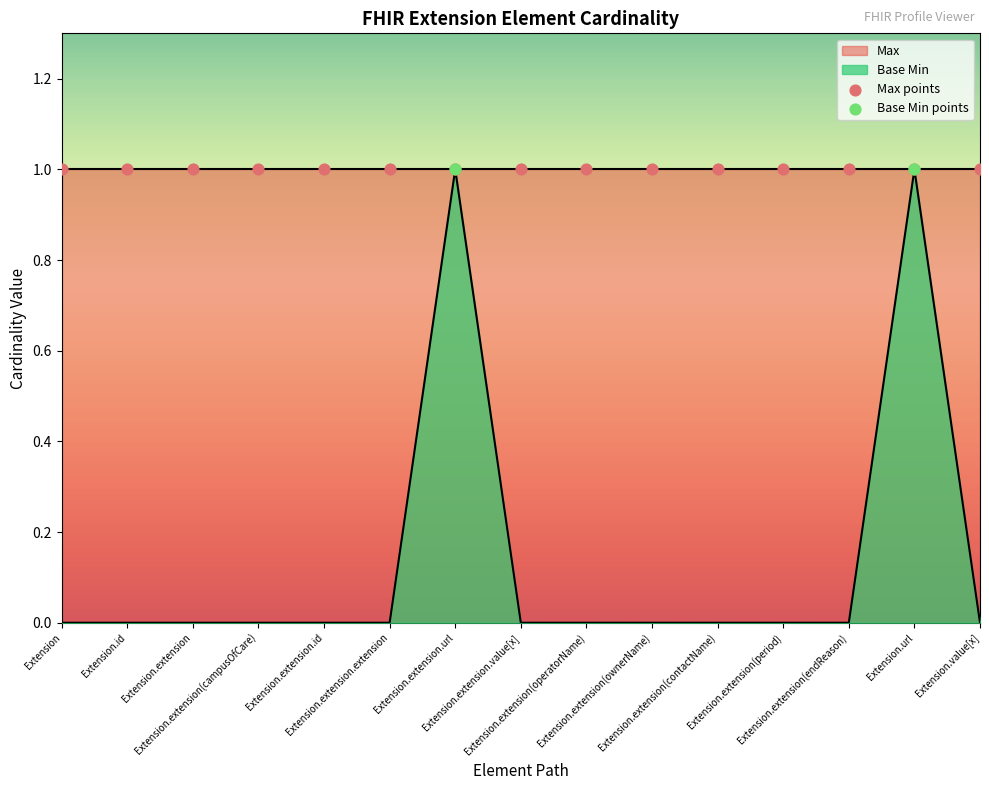

Which series reaches the minimum Y coordinate?

Base Min